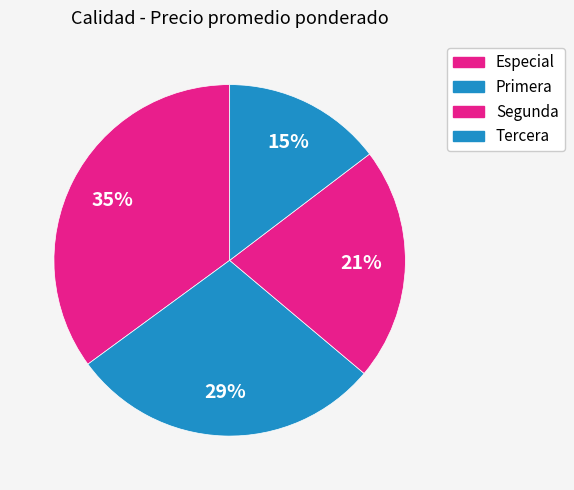

What is the largest slice in the pie chart?

Especial